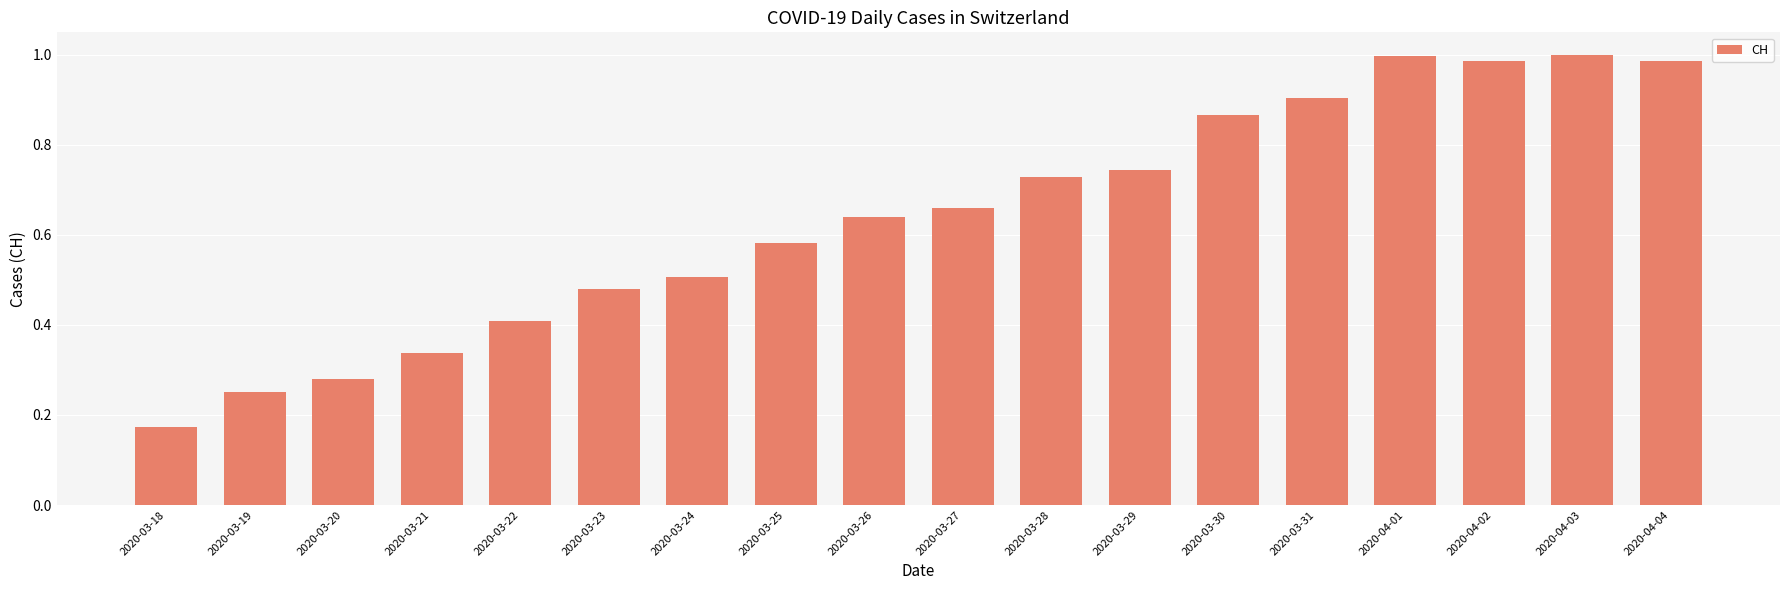

The chart shows a value of 0.4 at 2020-04-01. True or false?

False